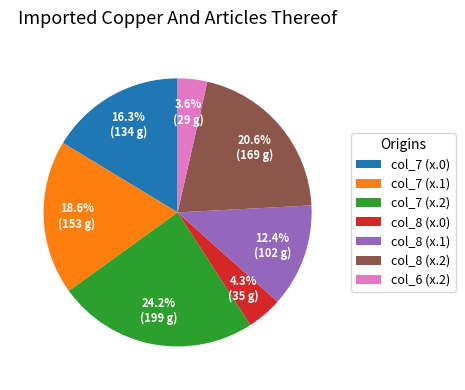

Count the number of slices in the pie.

7